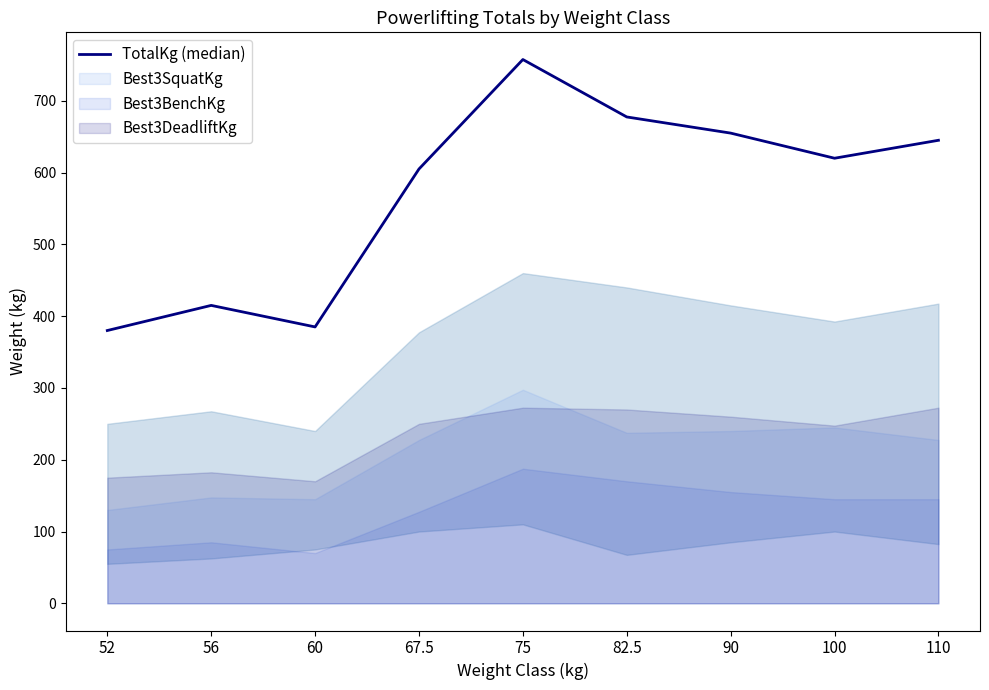

What is the average value?

571.1